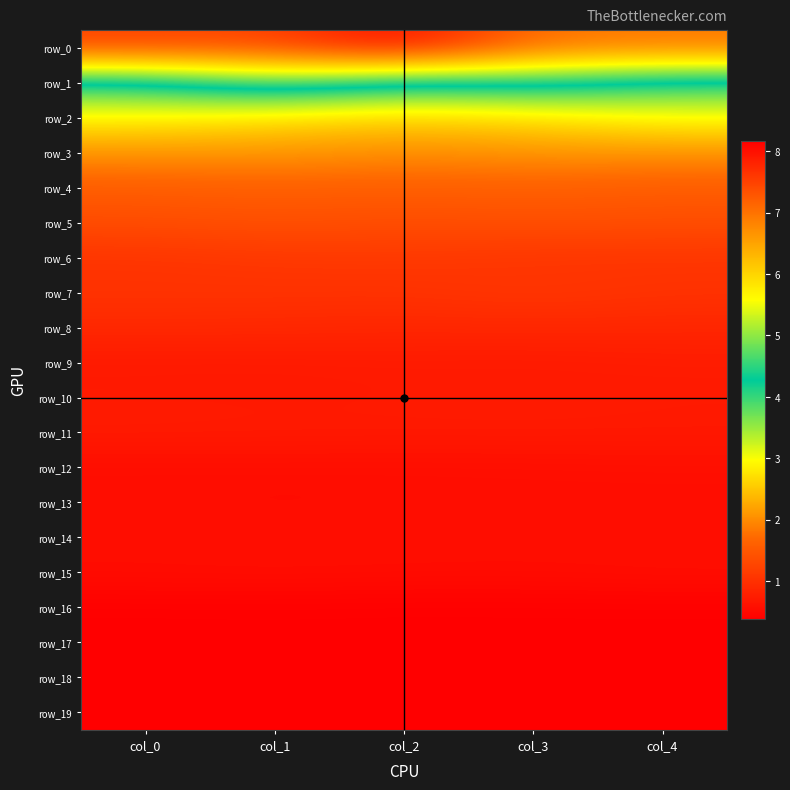

At which category is the sum across all series the highest?

col_1